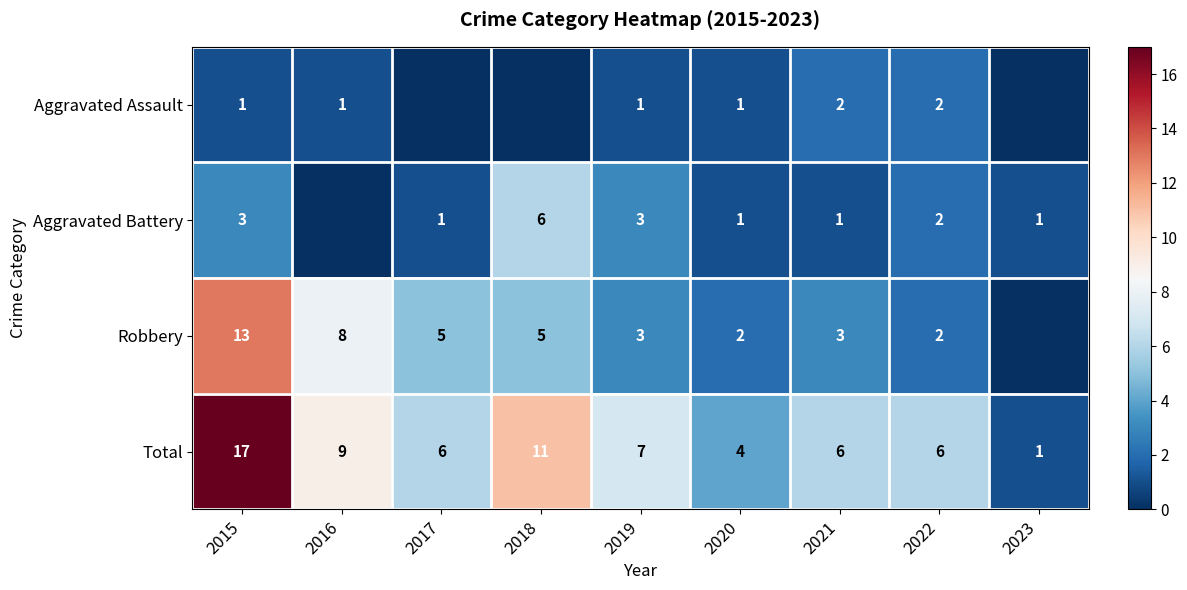

Which series changed the most between 2015 and 2017?

Total